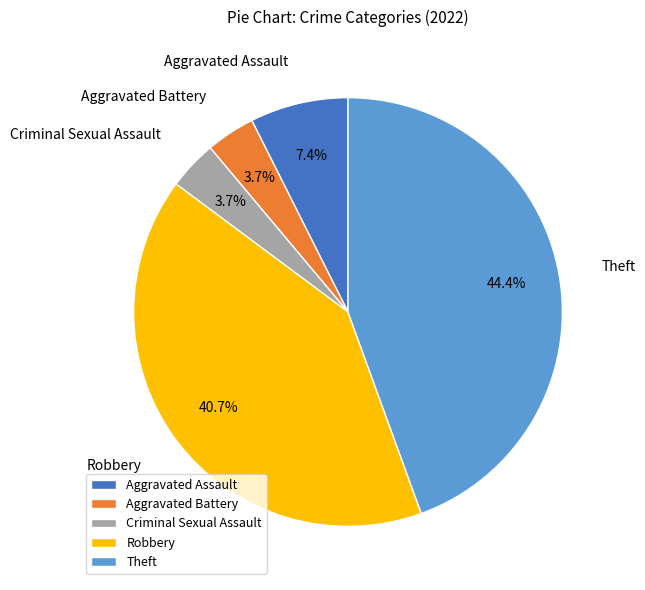

To the nearest percent, what percentage of the pie is Criminal Sexual Assault?

4%